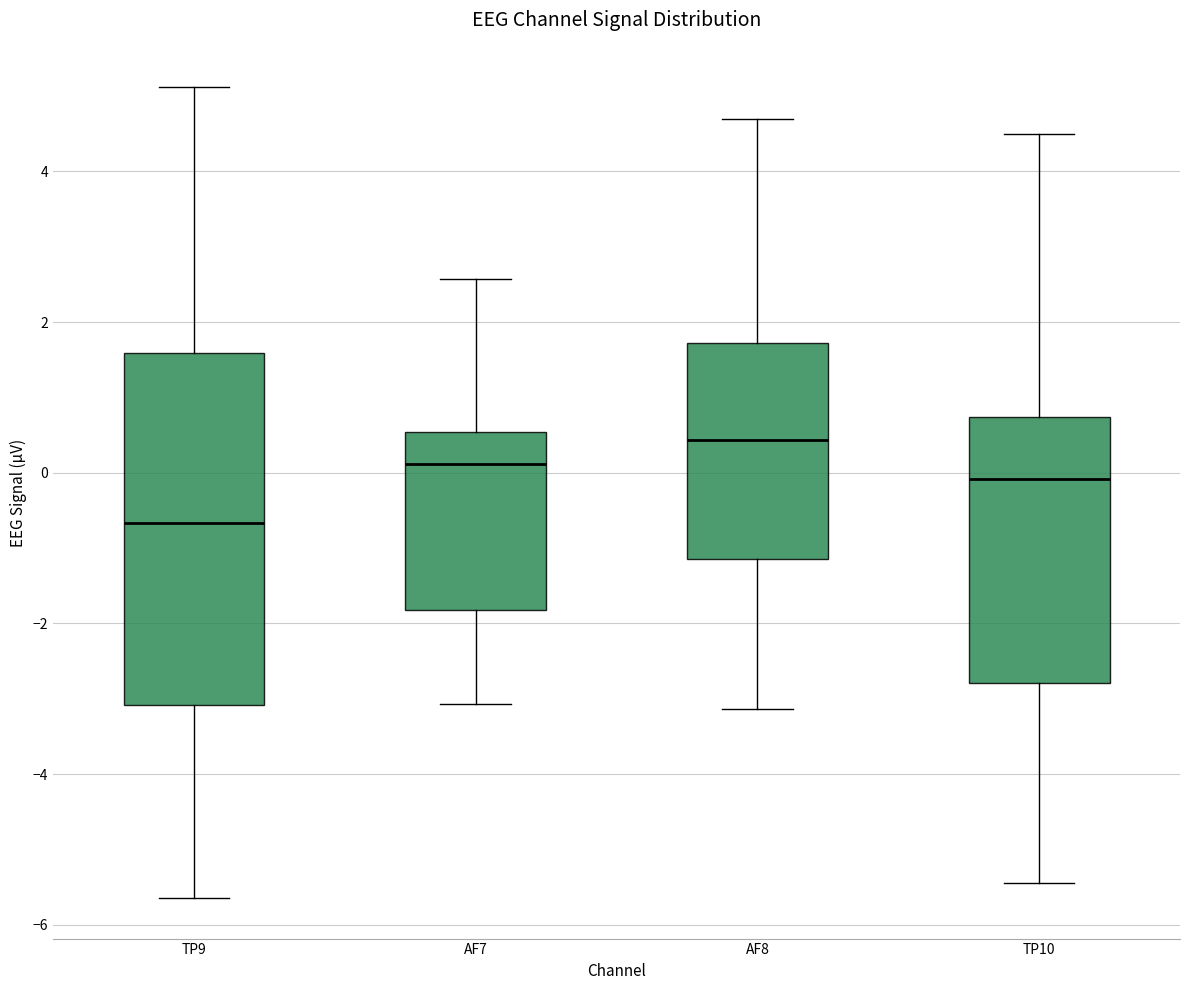

Which box's median line is the highest?

AF8